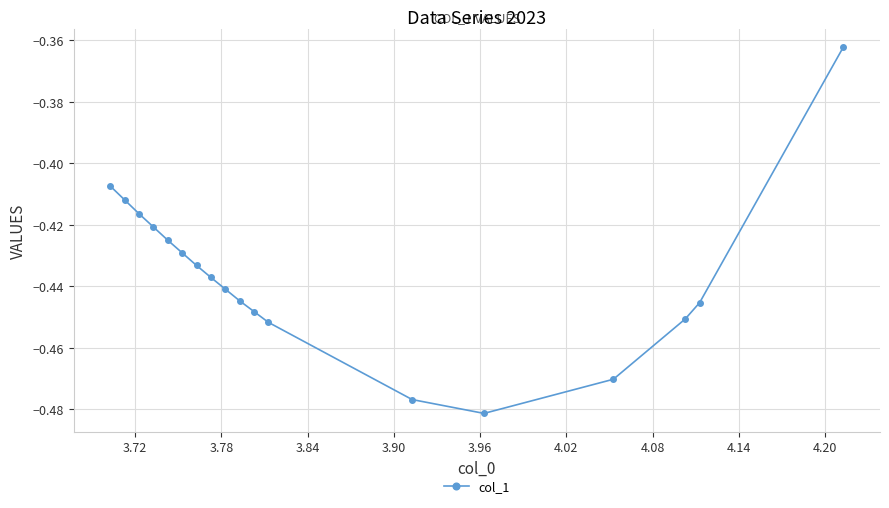

How many lines are shown in the chart?

1